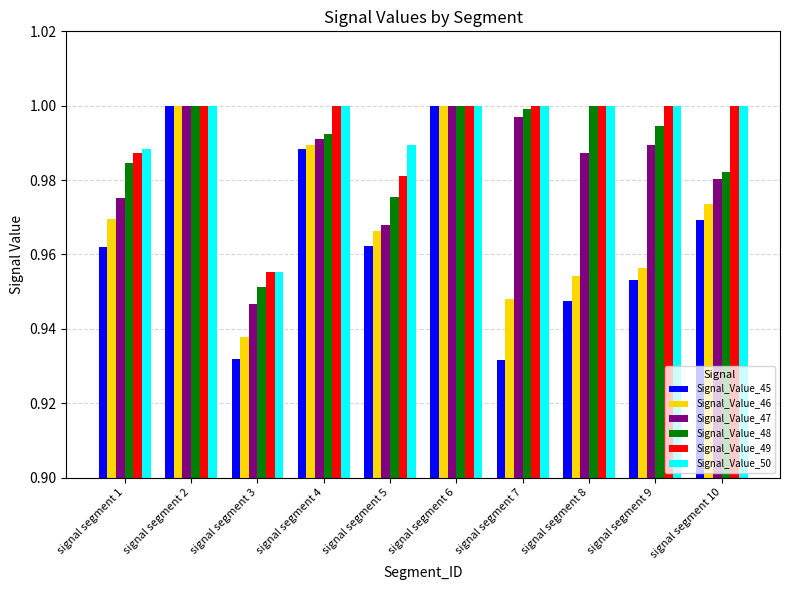

What is the sum of the Signal_Value_47 values at signal segment 1 and signal segment 10?

2.0